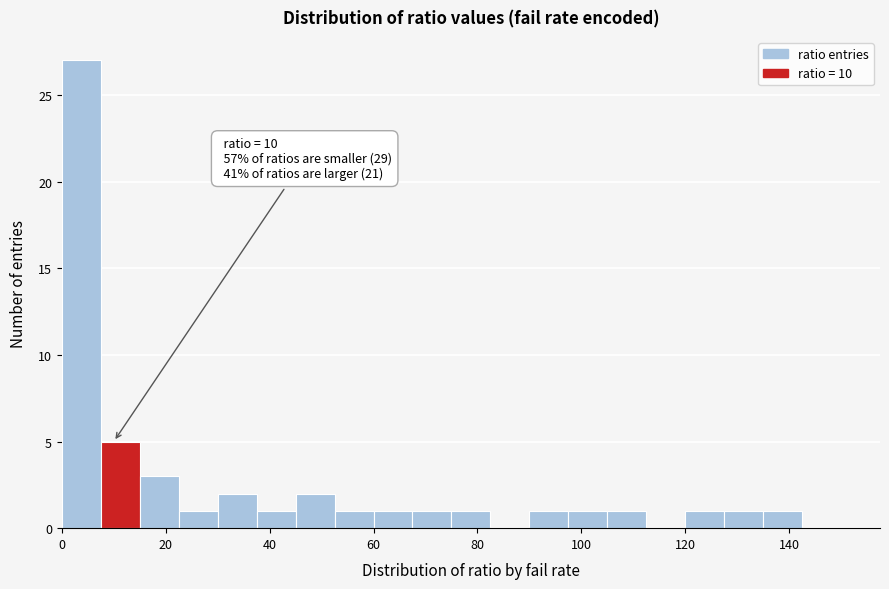

Around what value on the x-axis is the tallest bar? Give the approximate position of its centre, as read against the axis.

4